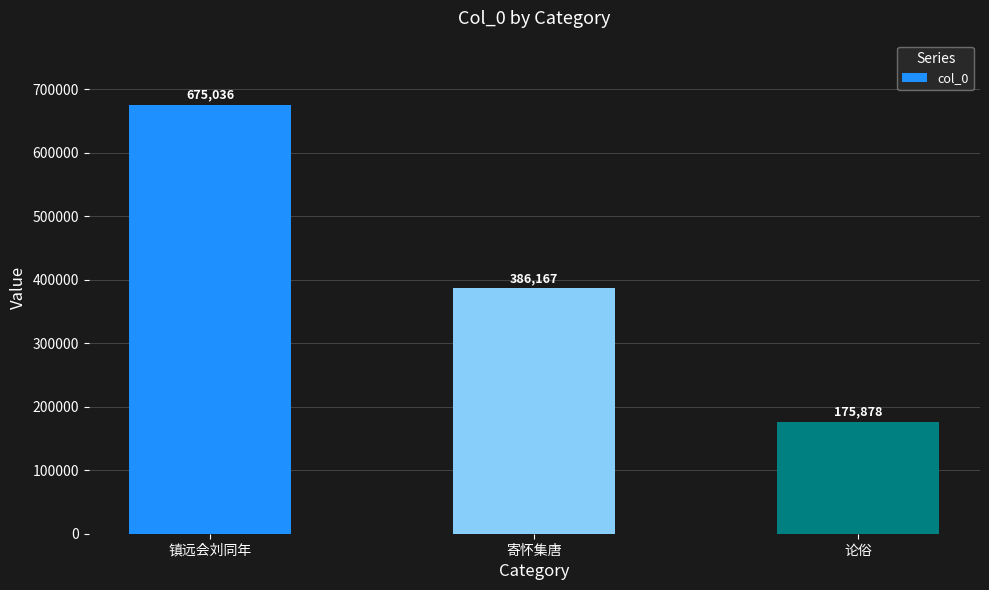

What is the minimum value shown in the chart?

175878